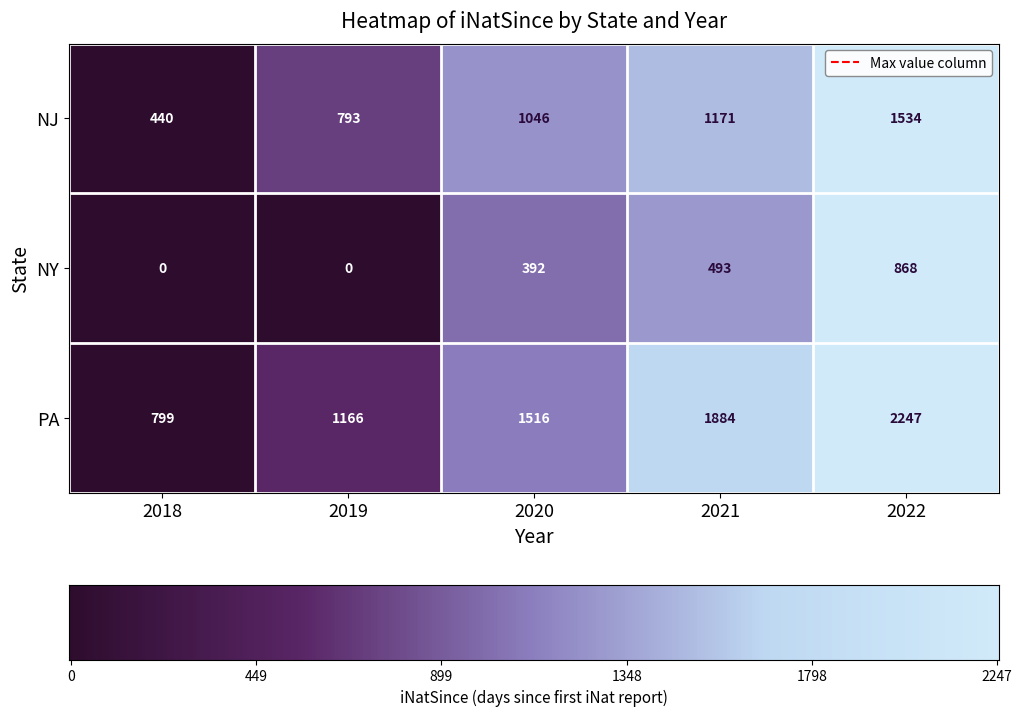

The NY series shows 230 at 2020. True or false?

False